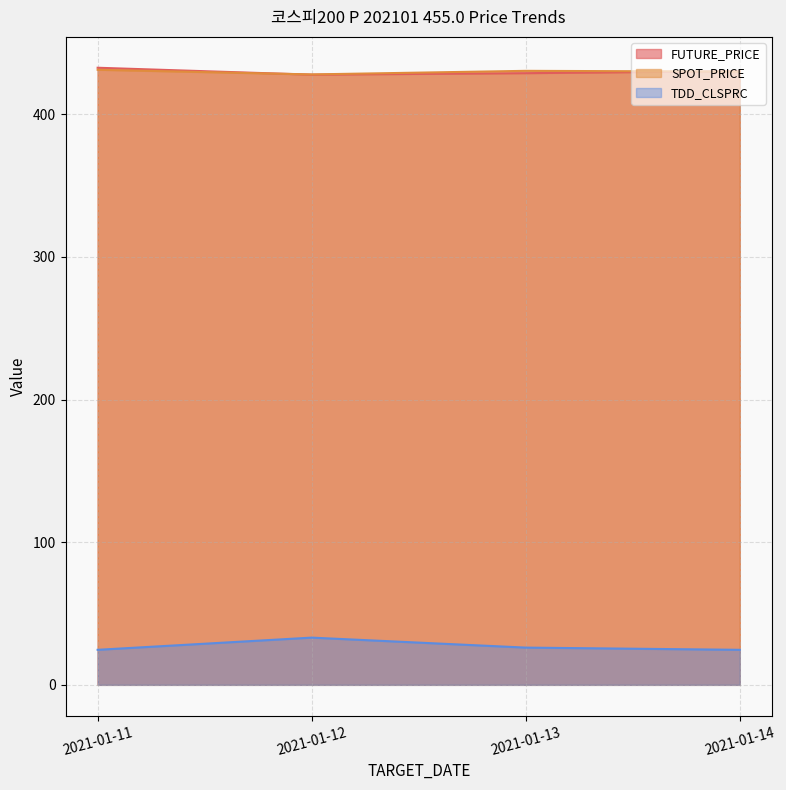

Which series has the largest total across all categories?

SPOT_PRICE